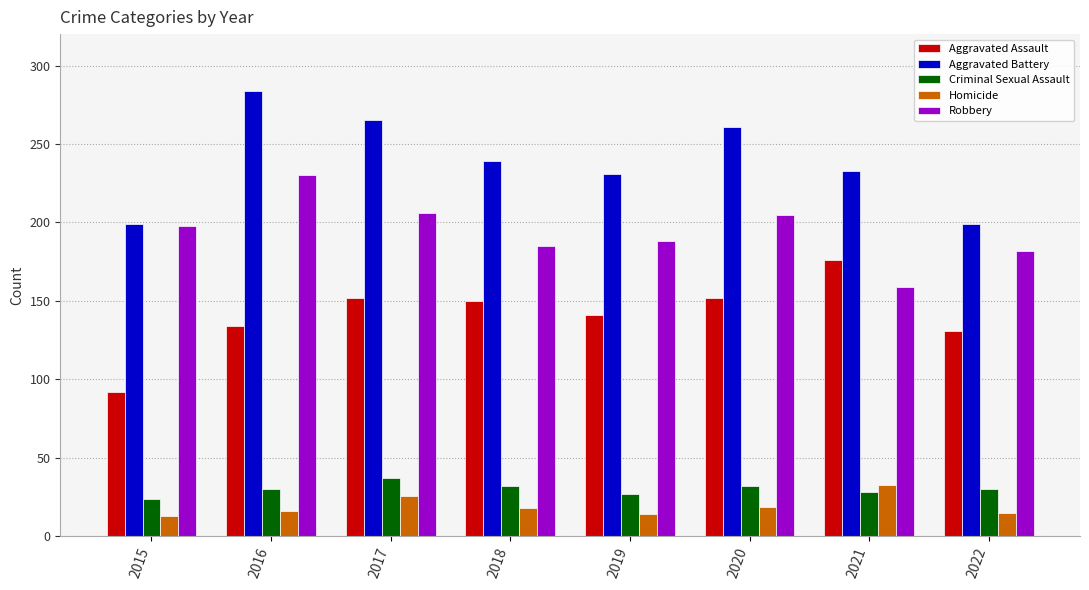

How many bars are there in total?

40